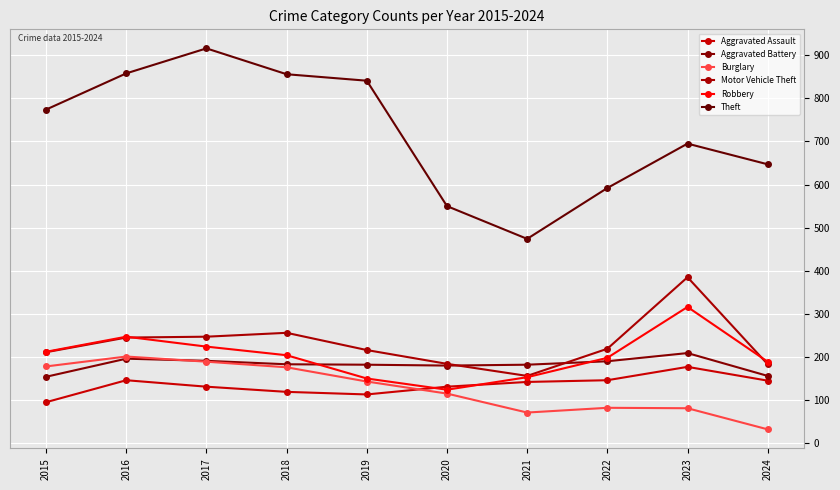

Between 2015 and 2022, which series saw the biggest shift?

Theft